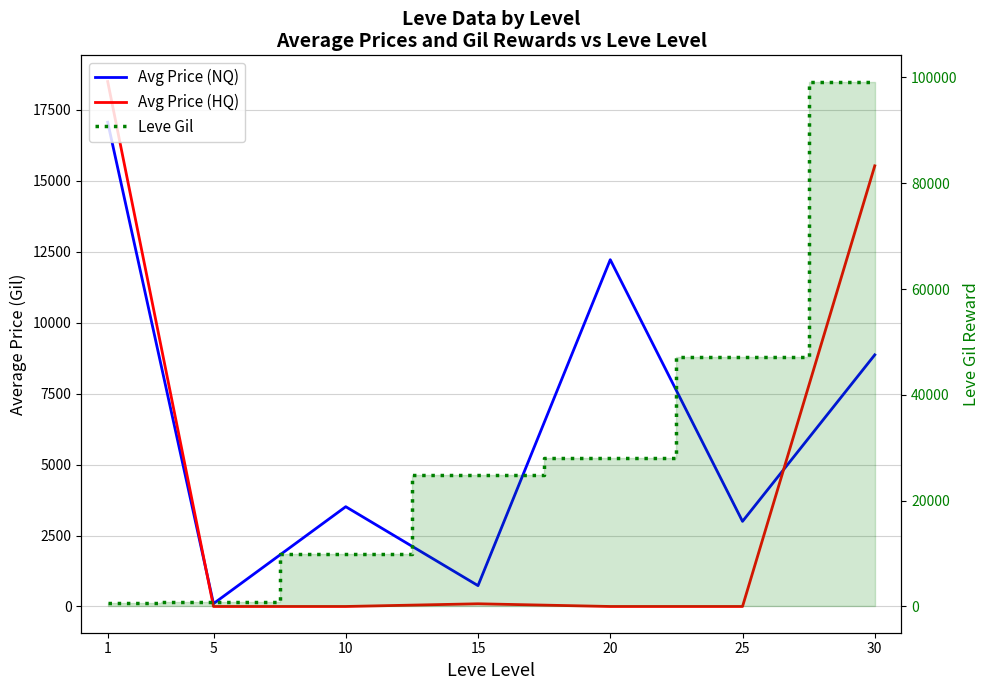

Between 5 and 25, which series saw the biggest shift?

Leve Gil